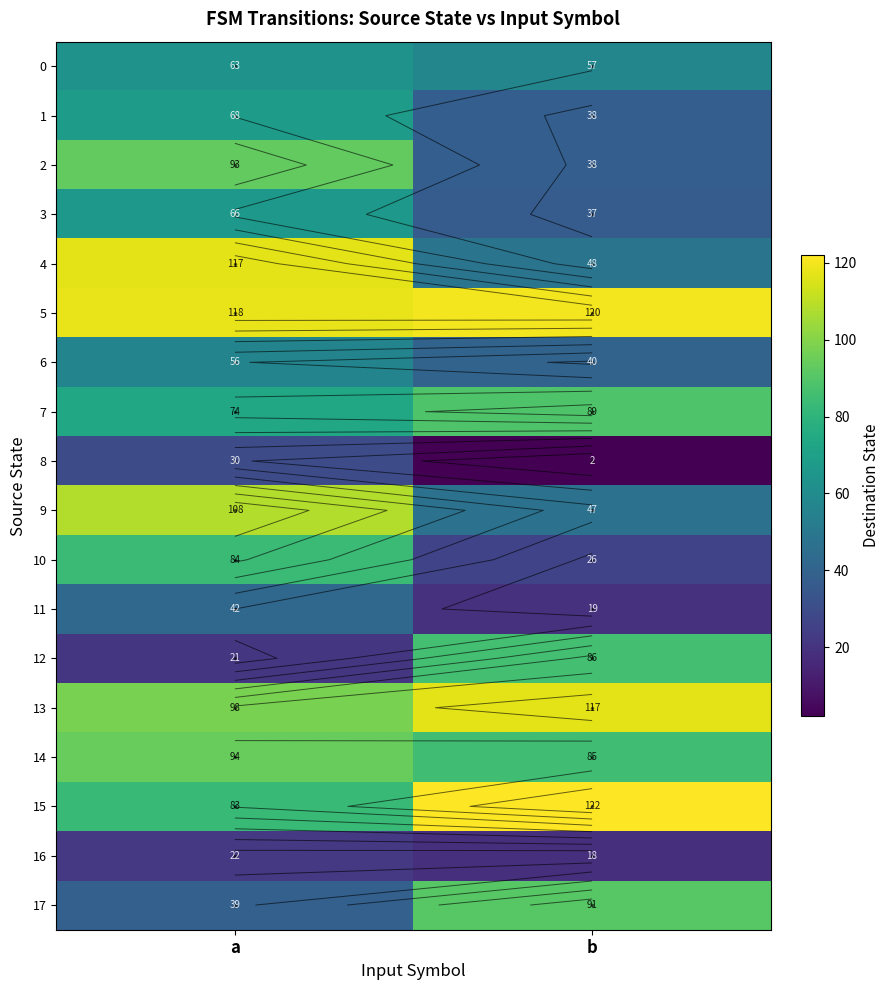

What is the average value of the 7 series?

82